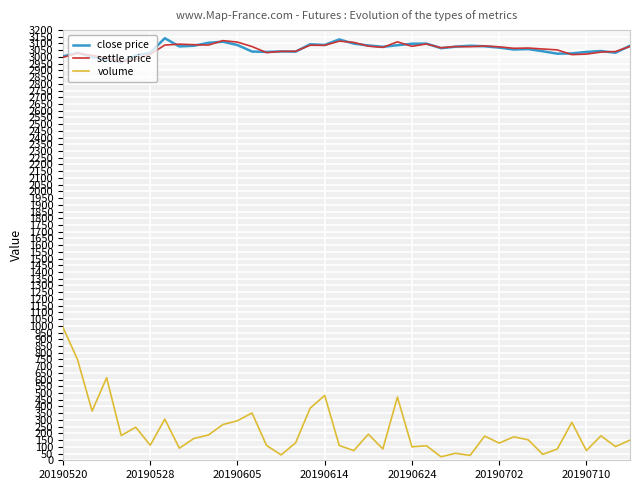

In settle price, how many points are higher than both neighbors (excluding endpoints)?

10